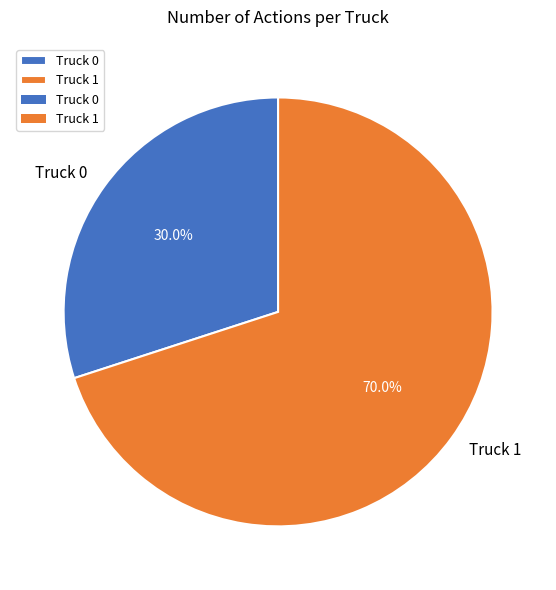

To the nearest percent, what is the difference between the Truck 0 and Truck 1 slice percentages?

40%